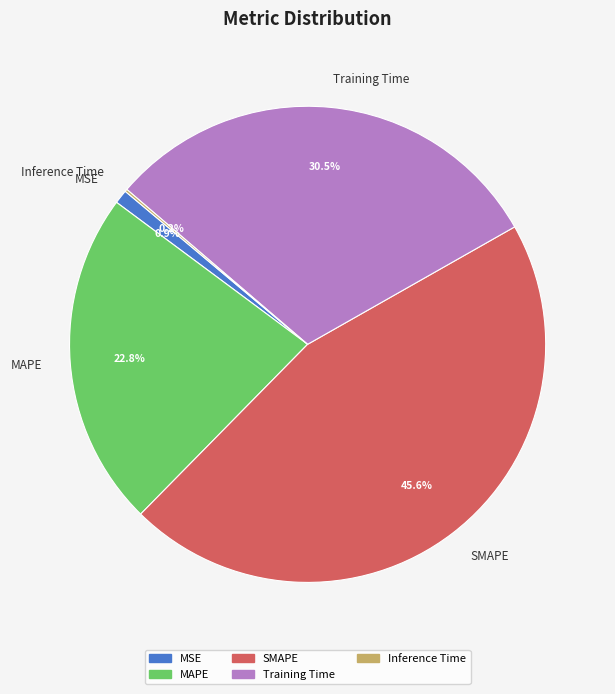

Does MSE account for over 50% of the chart?

No